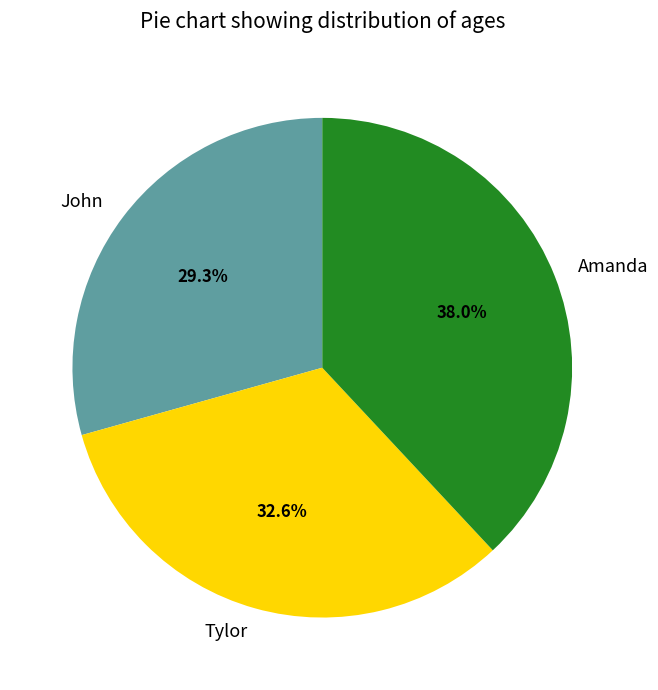

Which slice is the smallest?

John